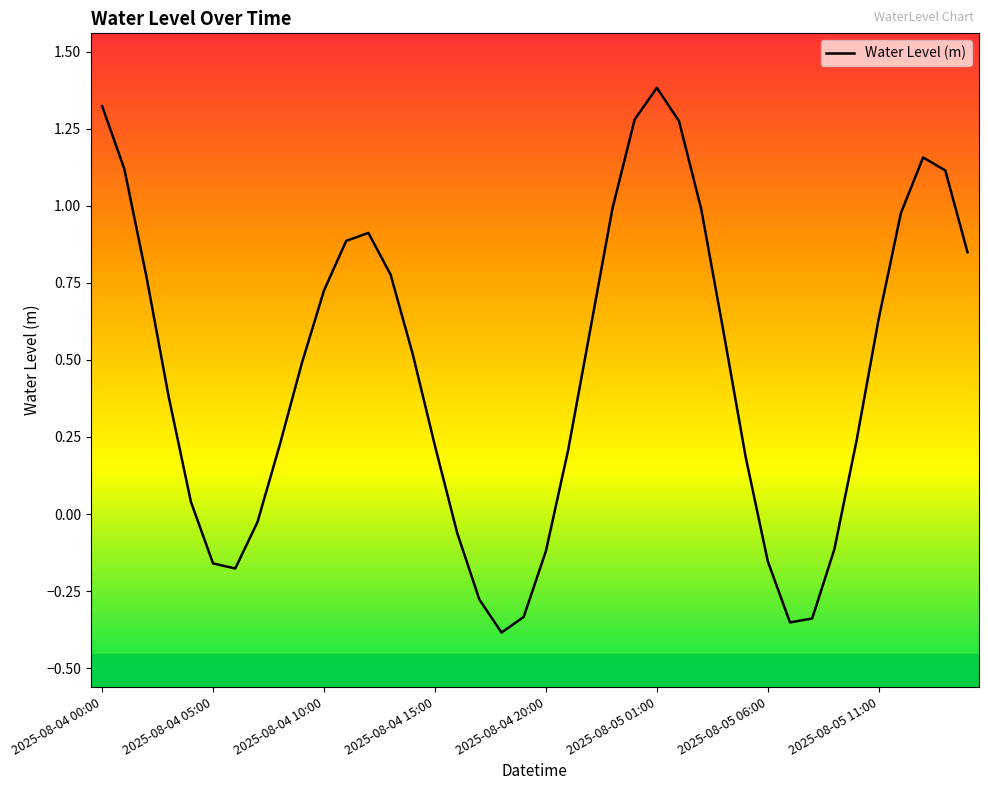

Does the chart have visible grid lines?

No